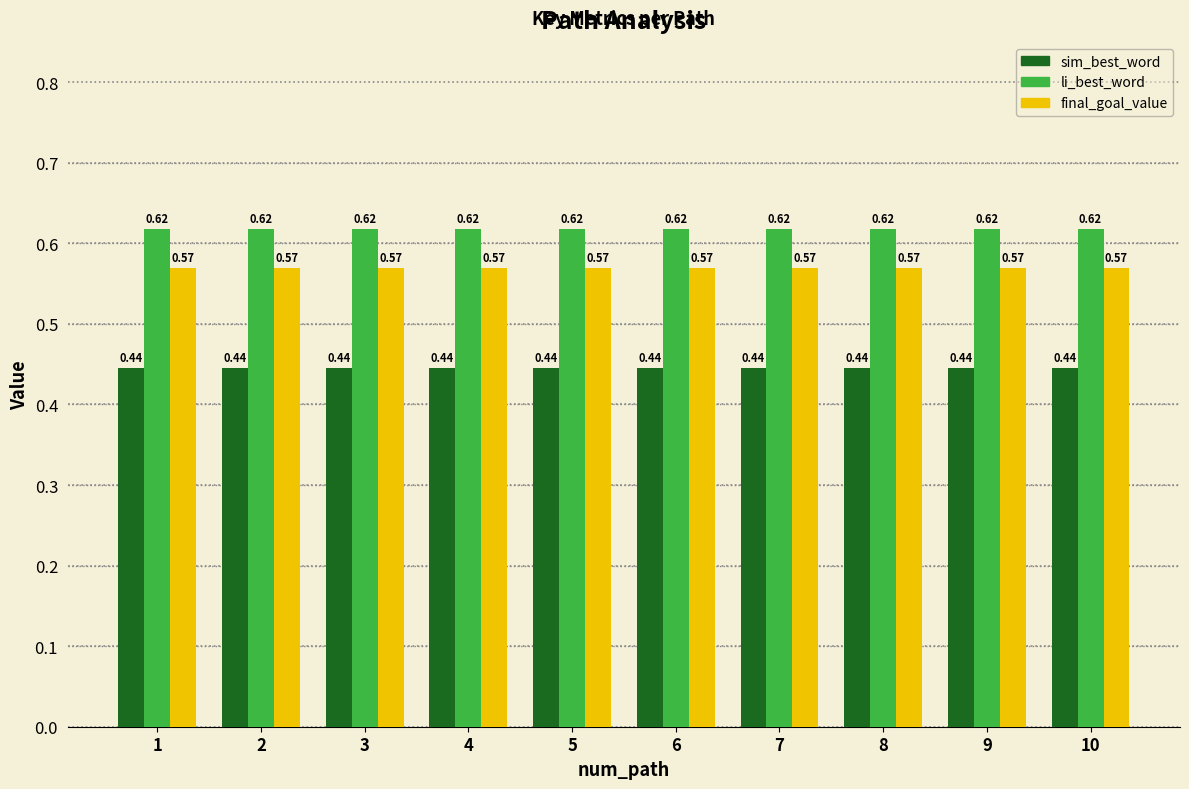

Rank the series by their maximum value, from lowest to highest.

sim_best_word, final_goal_value, li_best_word